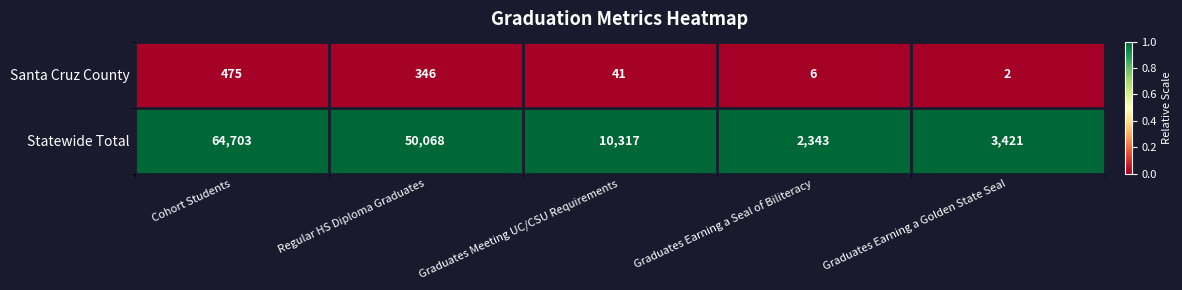

Which series changed the most between Graduates Meeting UC/CSU Requirements and Graduates Earning a Golden State Seal?

Statewide Total